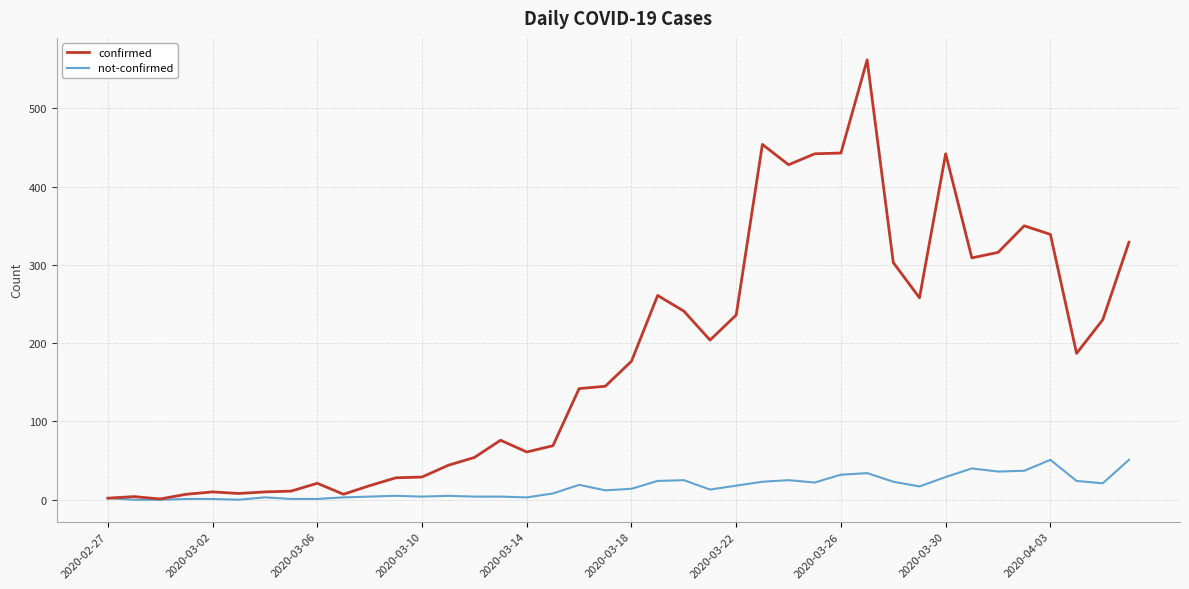

Which series has the largest range (max minus min)?

confirmed